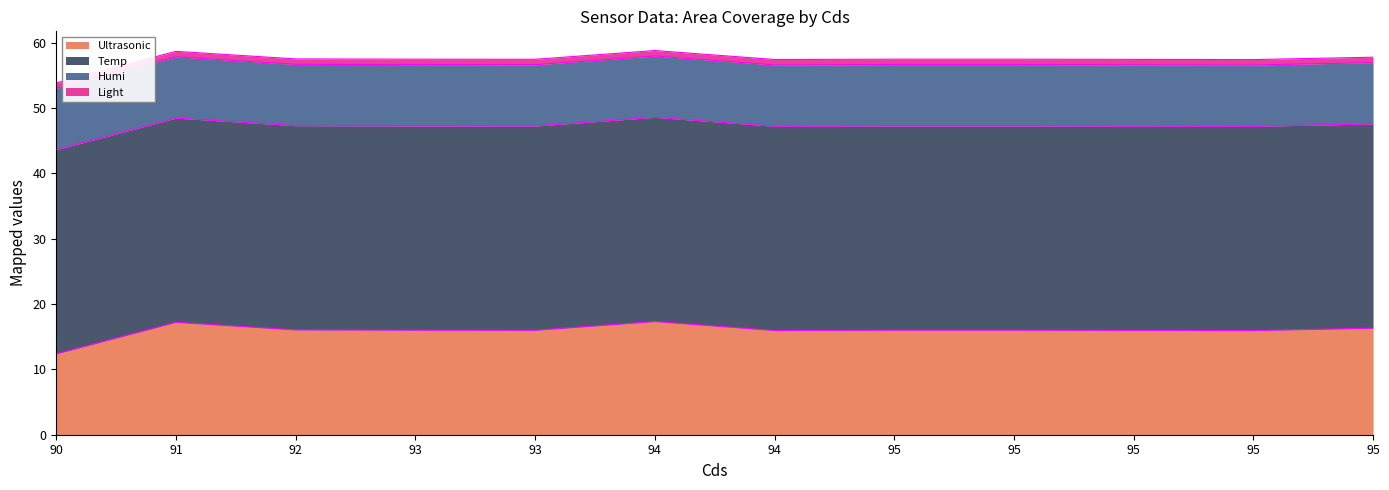

List the series in order of their overall mean, lowest first.

Light, Humi, Ultrasonic, Temp